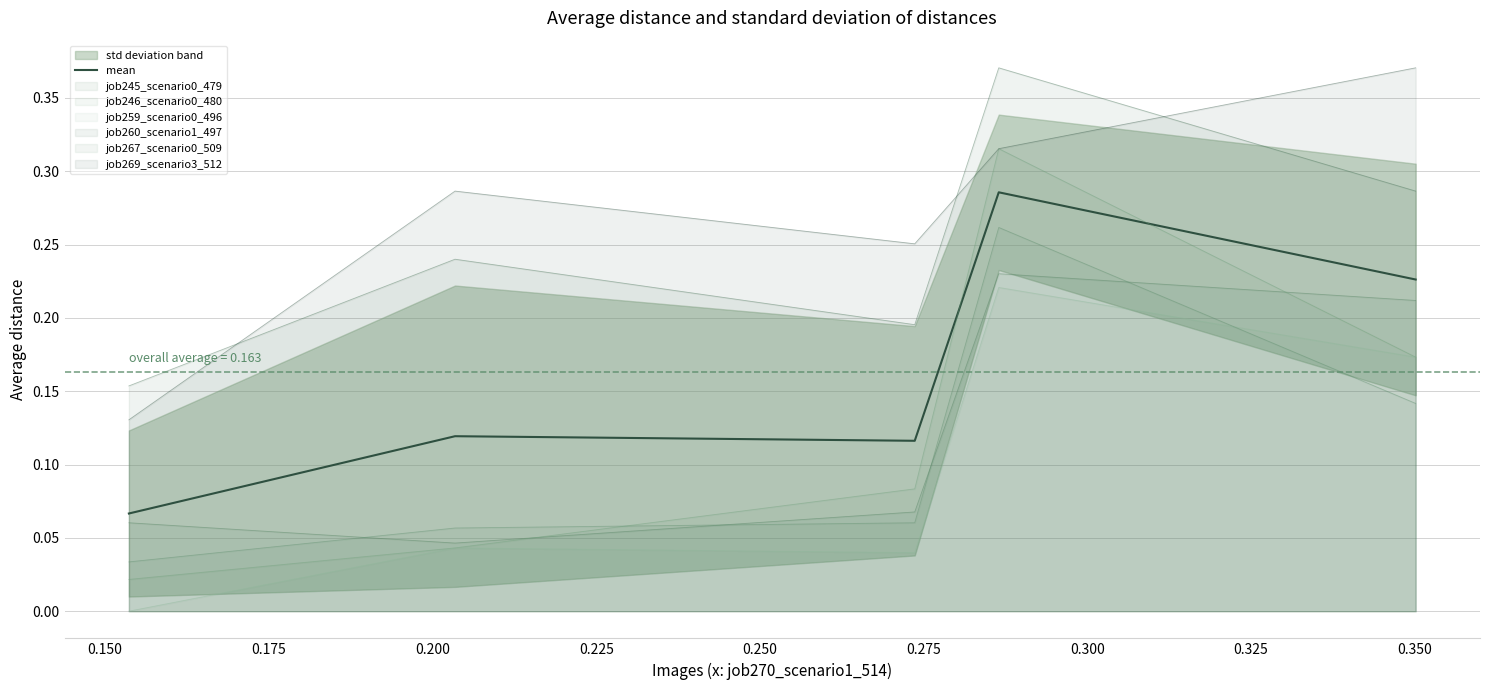

Is it true that the value at 0.175 is 0.1?

True